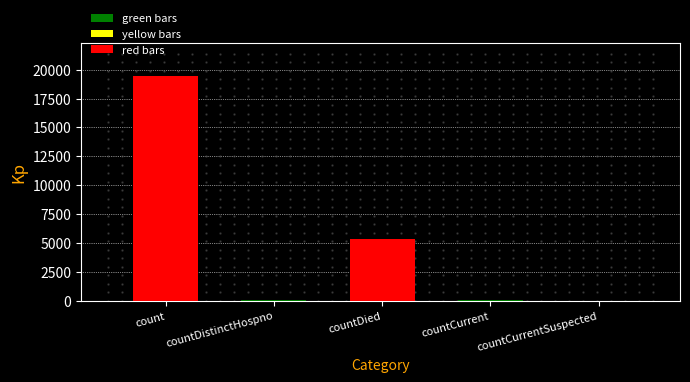

Which has a higher value, countDied or countCurrent?

countDied